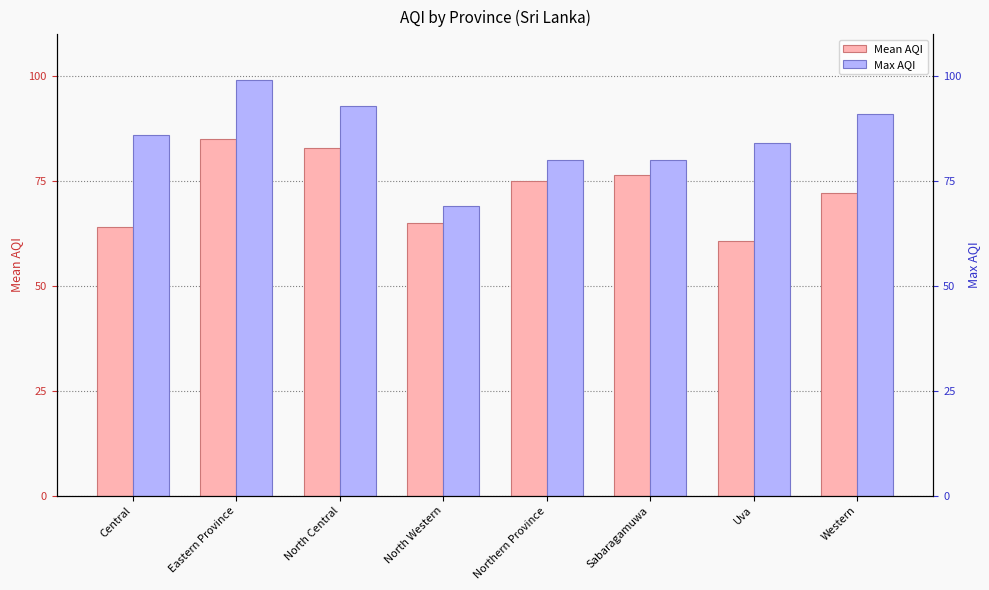

List the series in order of their overall mean, highest first.

Max AQI, Mean AQI